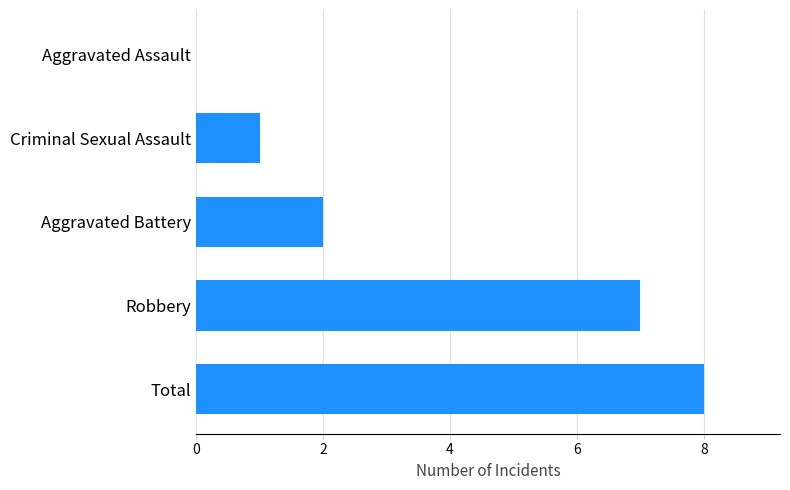

Reading bottom to top, transcribe all the data shown in this chart.

Total=8	Robbery=7	Aggravated Battery=2	Criminal Sexual Assault=1	Aggravated Assault=0